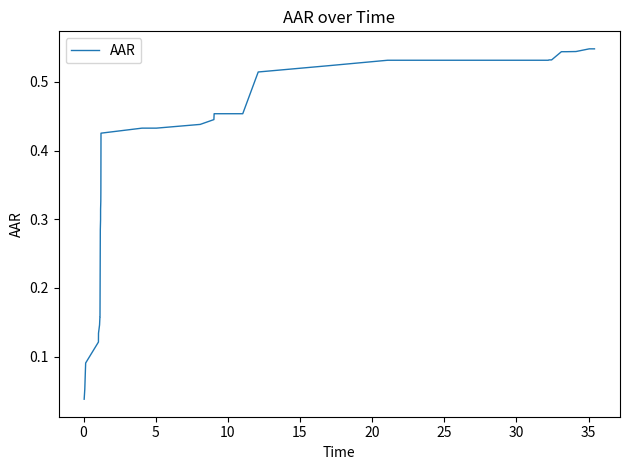

Reading left to right, what are all the values shown in this chart?

0.0	0.1	0.1	0.1	0.1	0.1	0.1	0.2	0.2	0.3	0.3	0.3	0.3	0.3	0.4	0.4	0.4	0.4	0.4	0.4	0.5	0.5	0.5	0.5	0.5	0.5	0.5	0.5	0.5	0.5	0.5	0.5	0.5	0.5	0.5	0.5	0.5	0.5	0.5	0.5